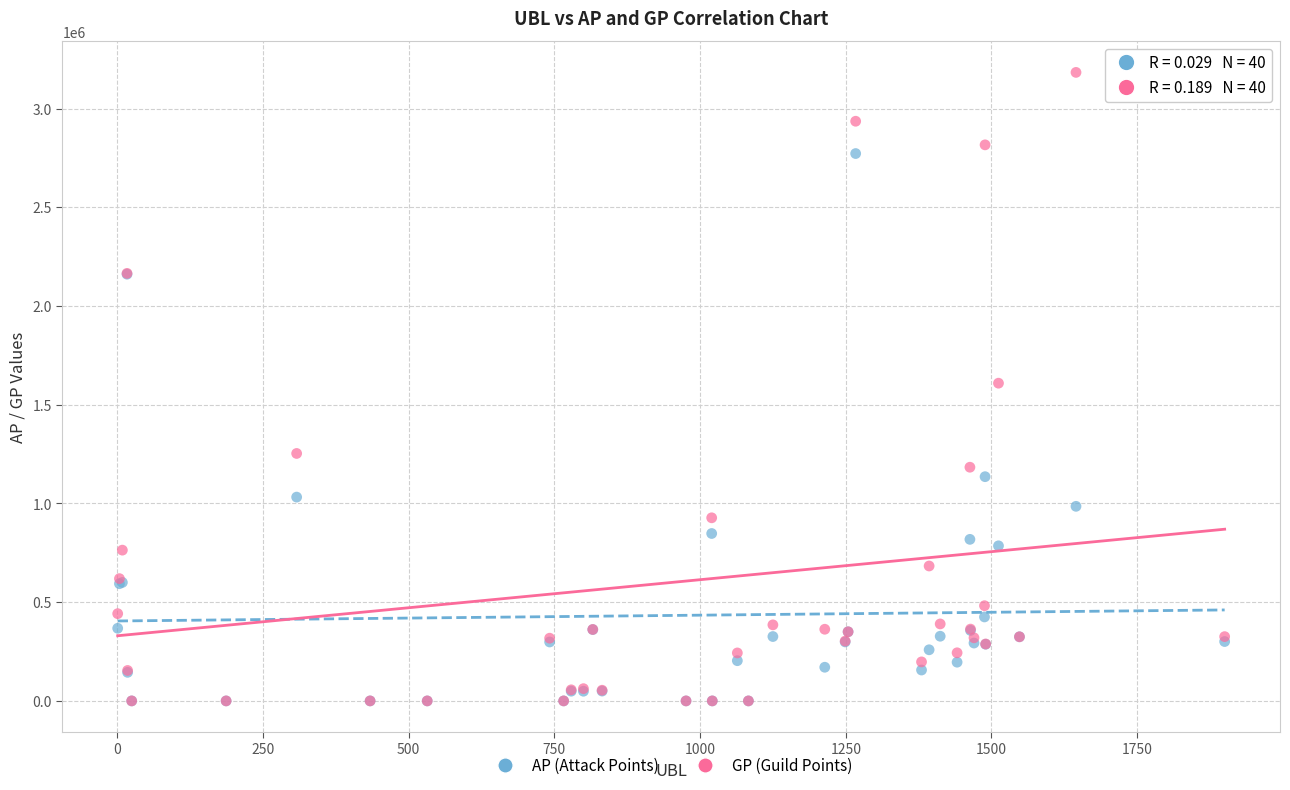

Which series has the largest Y range (max minus min)?

GP (Guild Points)